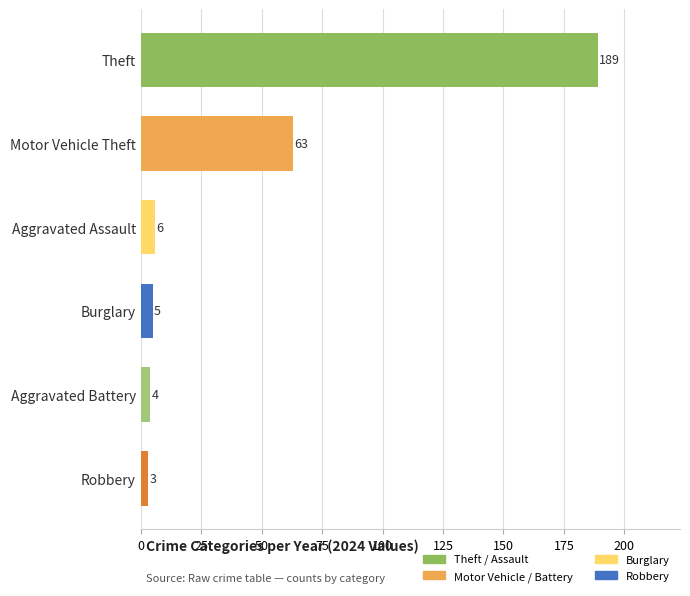

List the labels in order of value, largest first.

Theft, Motor Vehicle Theft, Aggravated Assault, Burglary, Aggravated Battery, Robbery